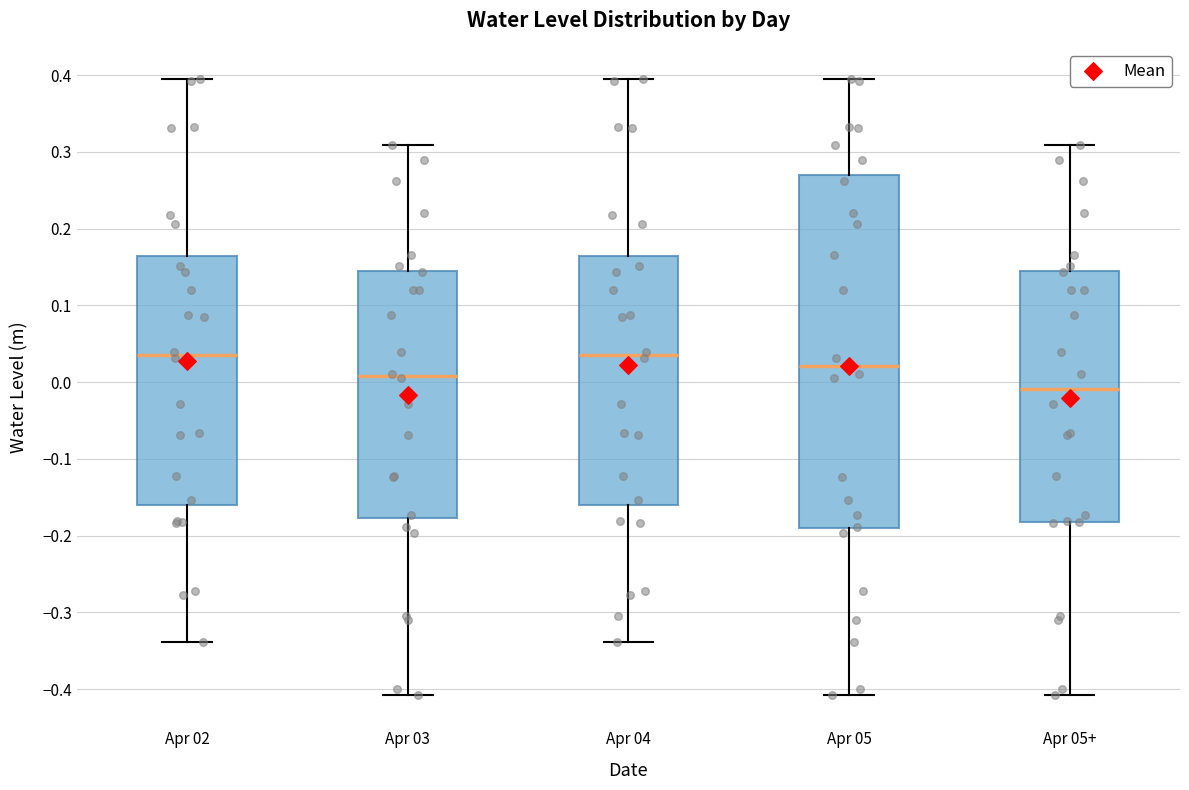

Where does the median line of the box for Apr 03 sit on the y-axis? The values are not printed on the chart, so give them approximately, as read against the axis.

0.01